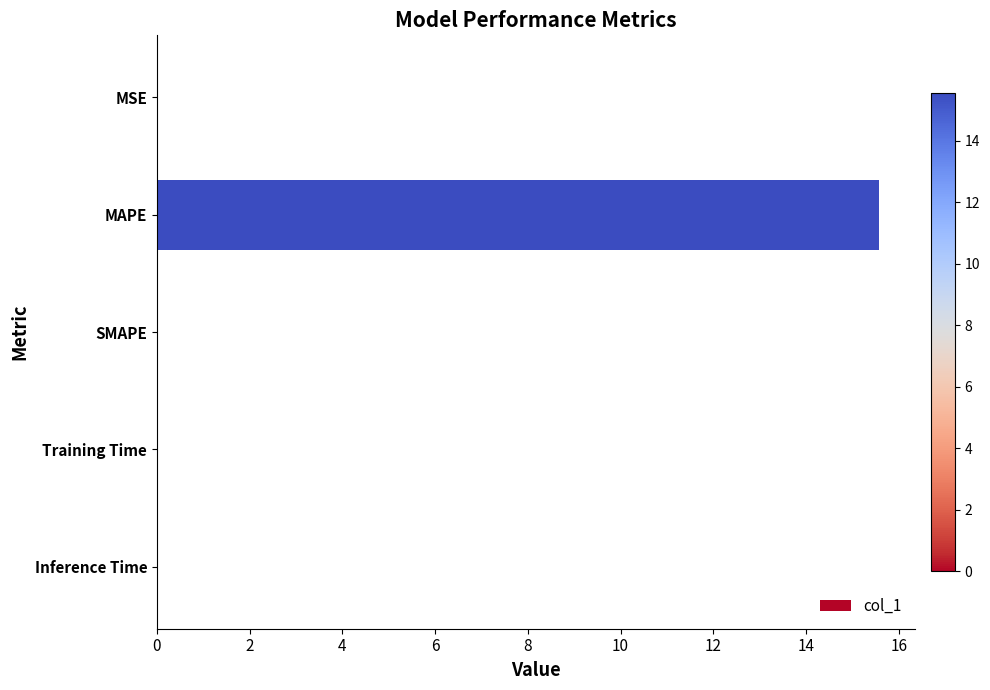

True or false: the data shows 0.0 at Inference Time.

True